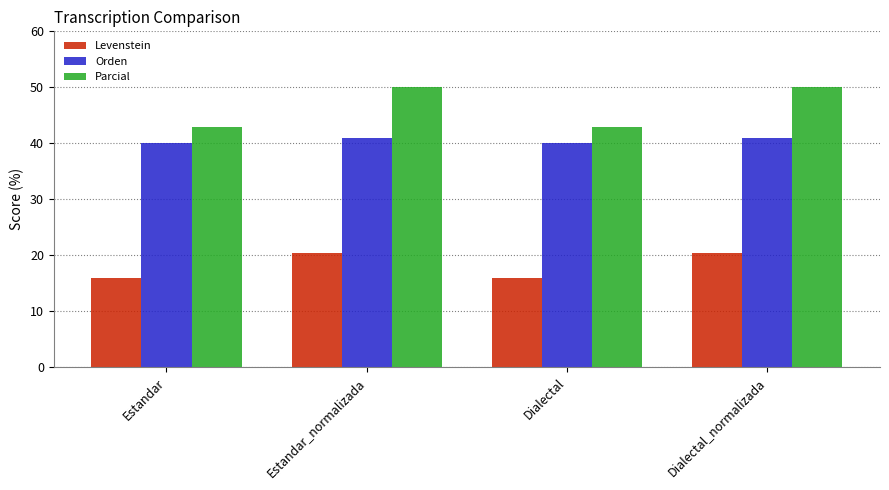

Which series has the largest total across all categories?

Parcial